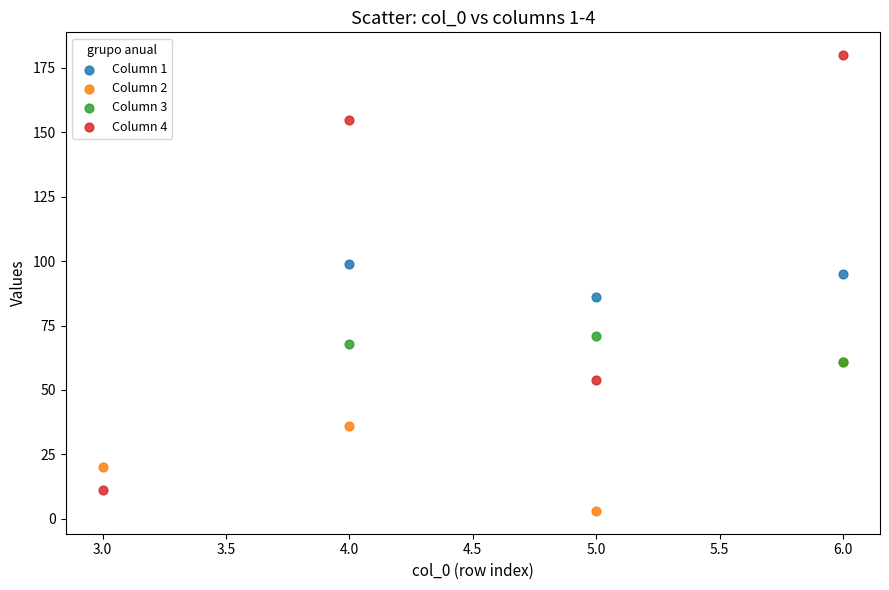

Which series has the largest Y range (max minus min)?

Column 4